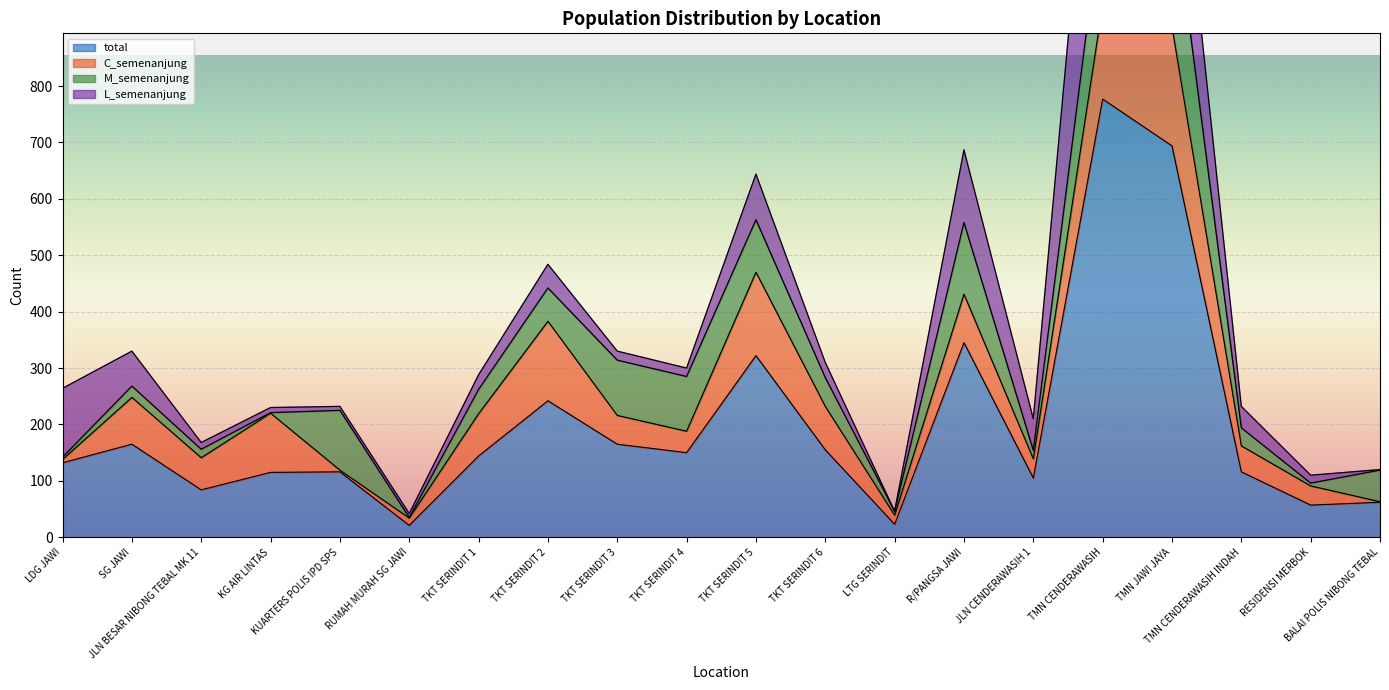

Where is the first local minimum for M_semenanjung?

KG AIR LINTAS